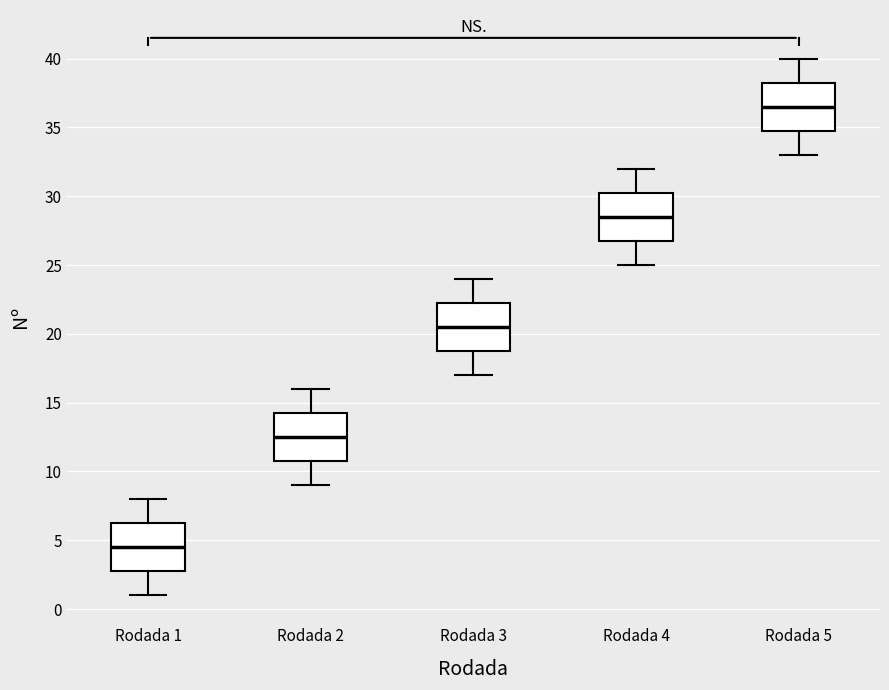

Reading left to right, read every box against the y-axis: the position of its median line, the range the box covers, and the ends of its whiskers. The values are not printed on the chart, so give them approximately, as read against the axis.

Rodada 1: median 4.5, box 3.0 to 6.5, whiskers 1.0 to 8.0
Rodada 2: median 12.5, box 11.0 to 14.5, whiskers 9.0 to 16.0
Rodada 3: median 20.5, box 19.0 to 22.5, whiskers 17.0 to 24.0
Rodada 4: median 28.5, box 27.0 to 30.5, whiskers 25.0 to 32.0
Rodada 5: median 36.5, box 35.0 to 38.5, whiskers 33.0 to 40.0